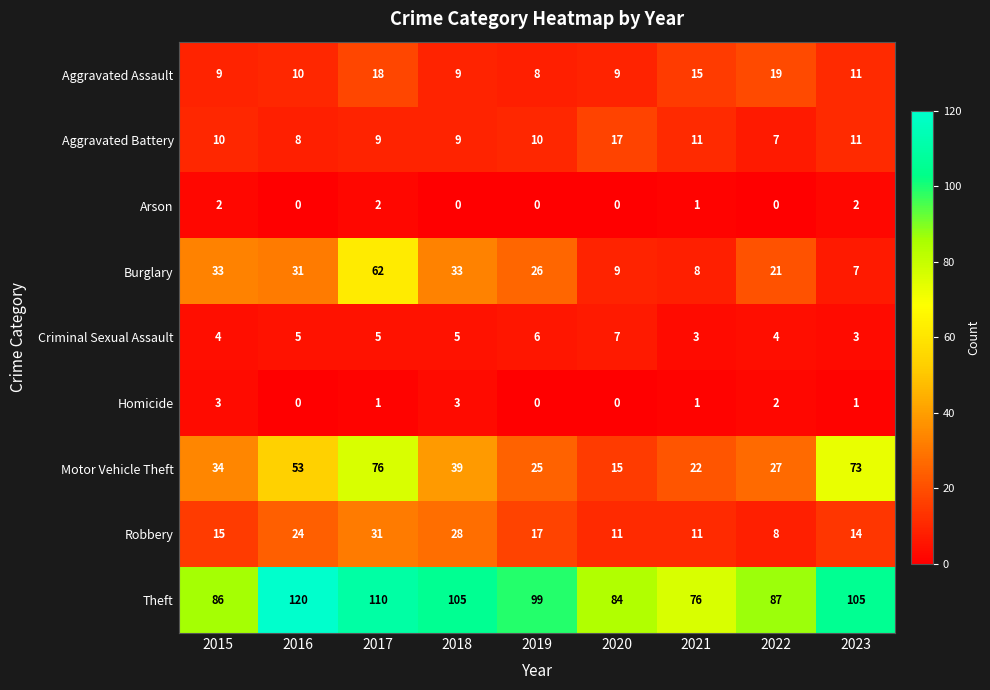

Is it true that Criminal Sexual Assault equals 9 at 2020?

False